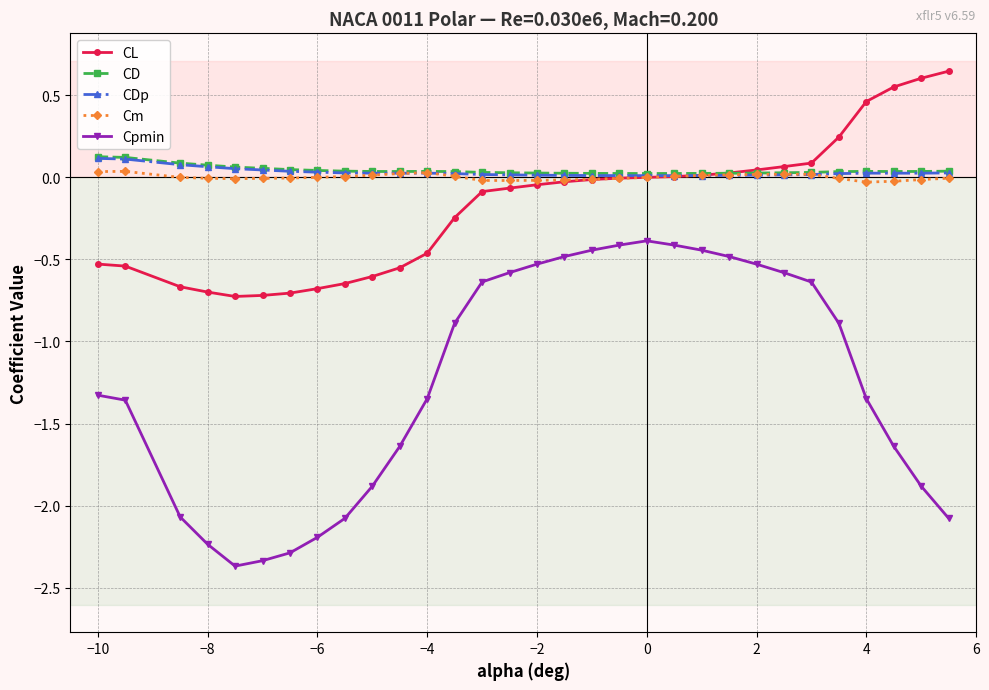

Which series has the widest spread of values?

Cpmin